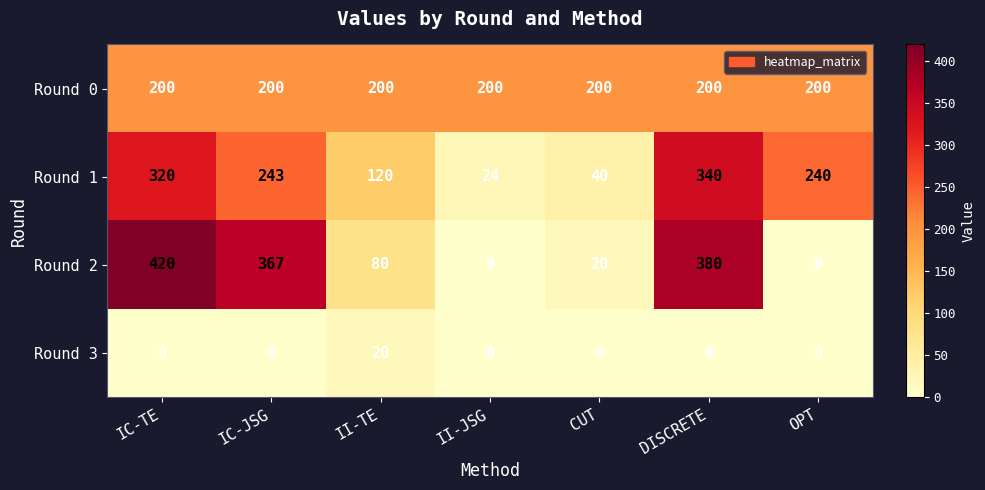

What is the difference between the maximum and second lowest values in the Round 1 series?

300